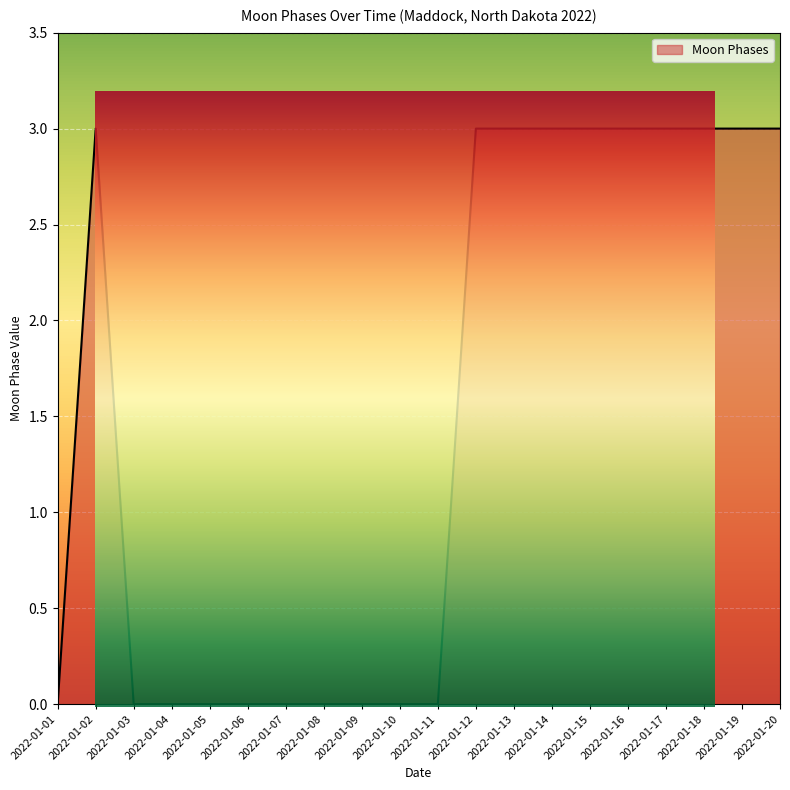

Reading left to right, transcribe all the data shown in this chart.

0	3	0	0	0	0	0	0	0	0	0	3	3	3	3	3	3	3	3	3